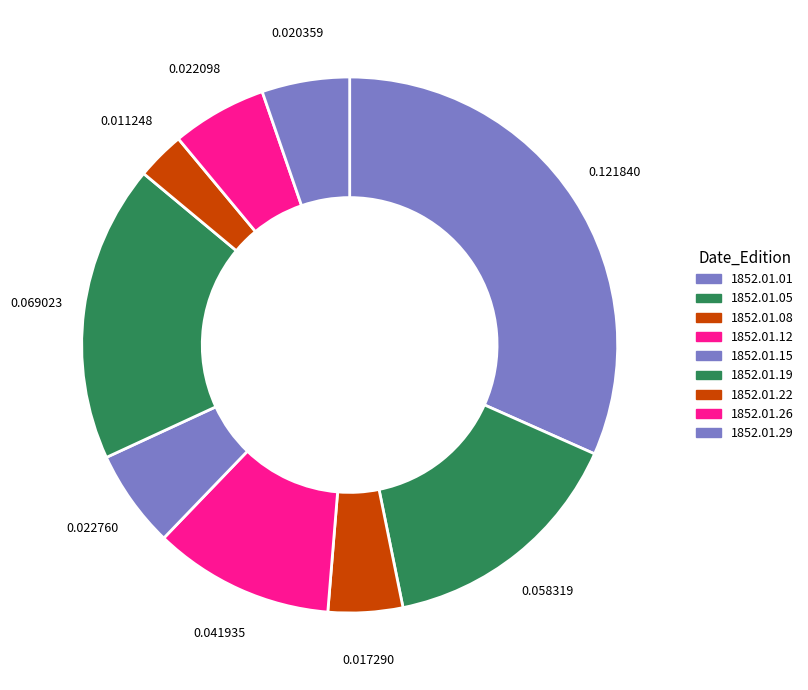

Is there any slice that represents more than half of the pie?

No